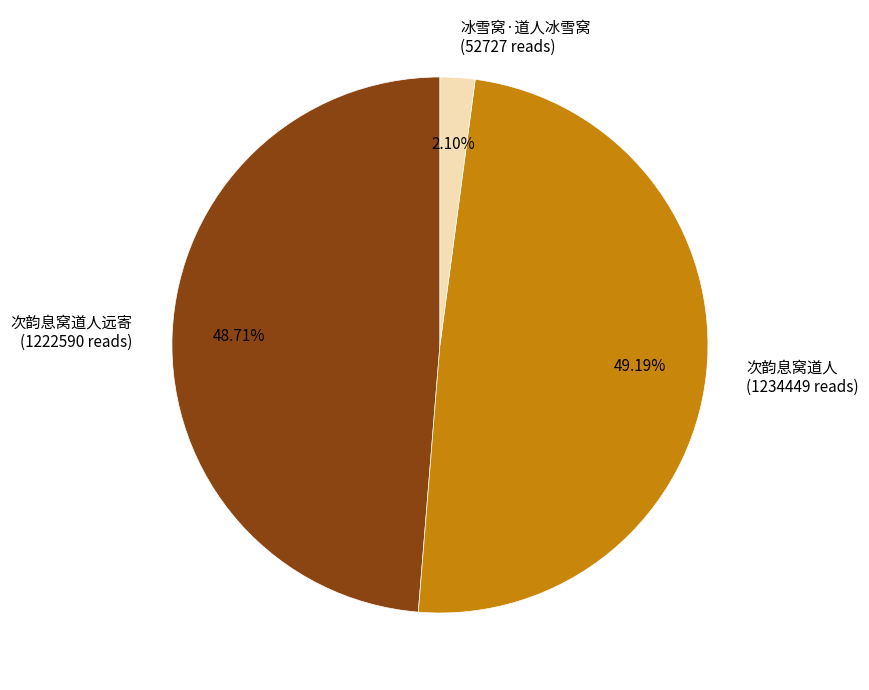

Combined, do 次韵息窝道人远寄 (1222590 reads) and 冰雪窝·道人冰雪窝 (52727 reads) account for over 50%?

Yes